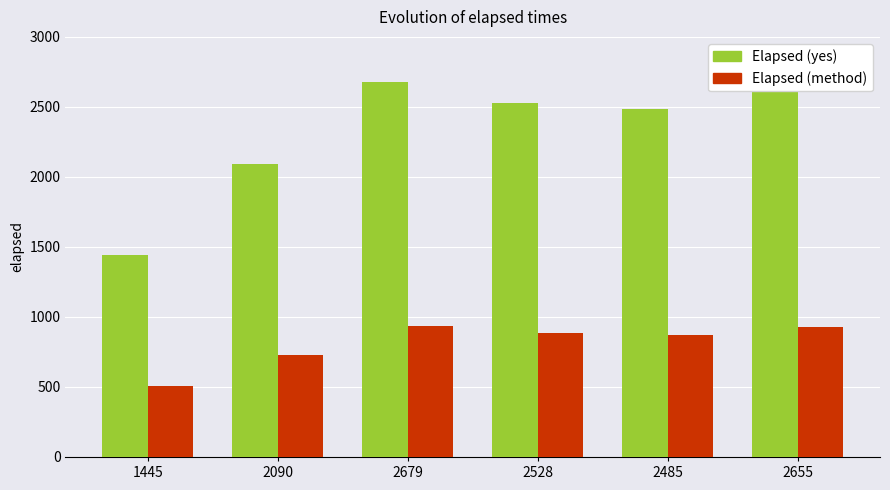

How many data points does each series have?

6